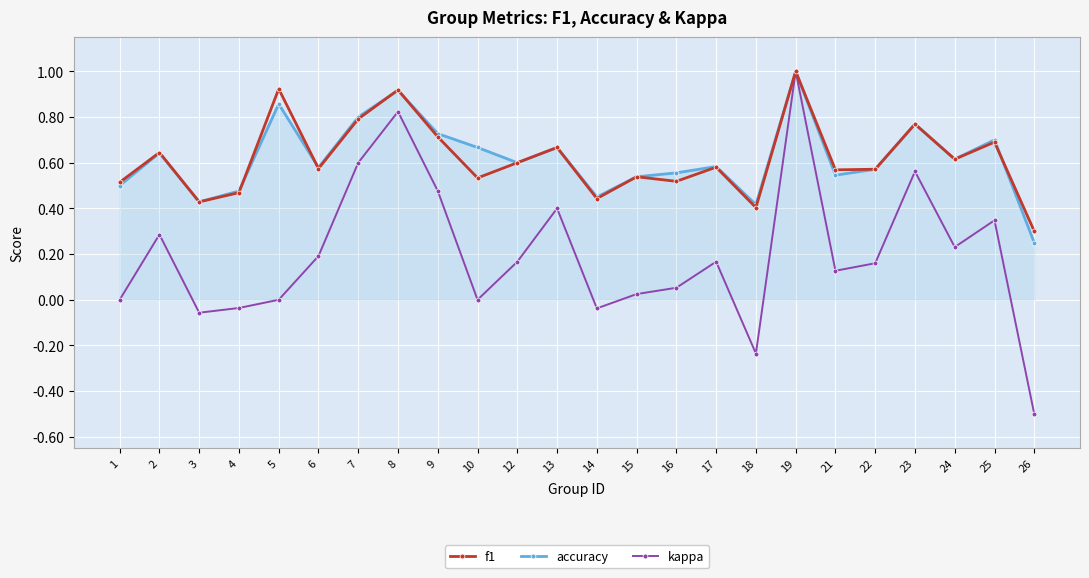

Which series changed the most between 8 and 9?

kappa